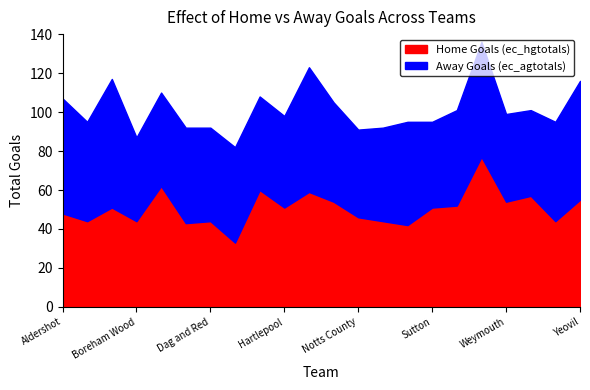

At which label does ec_hgtotals first exceed 51?

Bromley